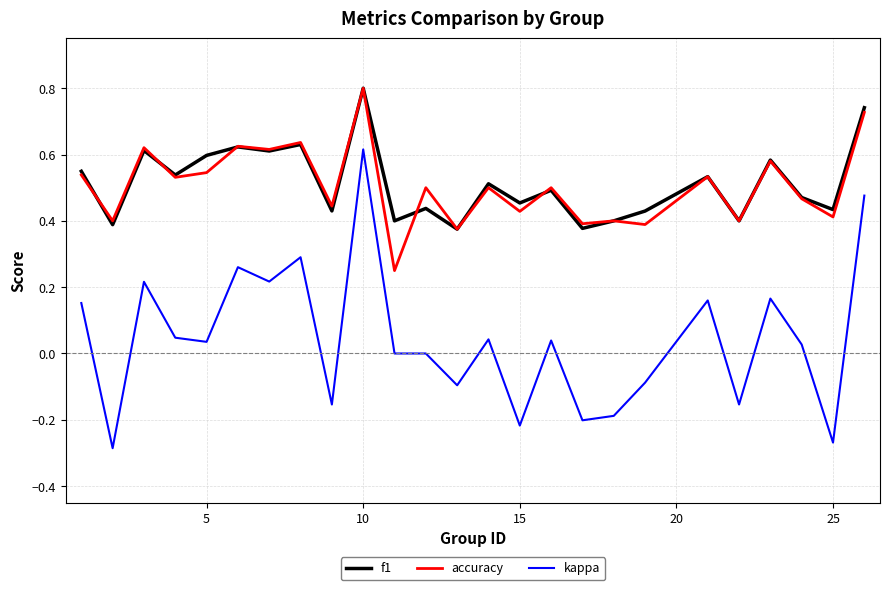

What is the greatest value displayed?

0.8